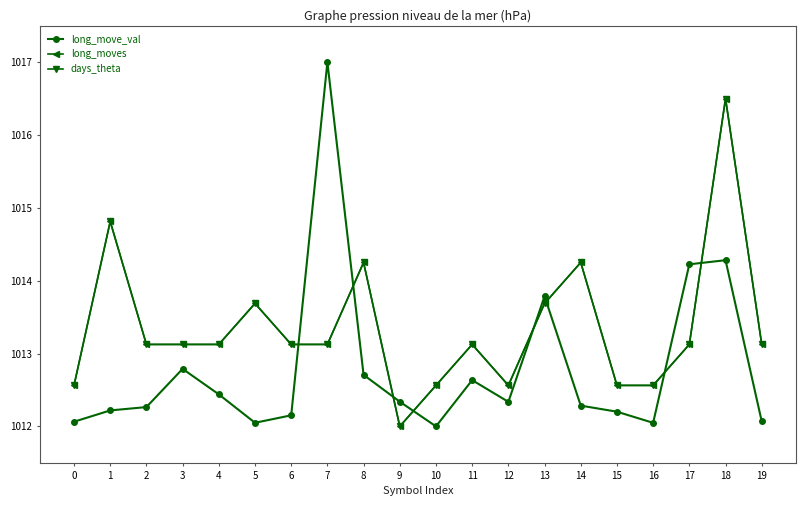

What is the spread (max minus min) of values at 2?

0.9